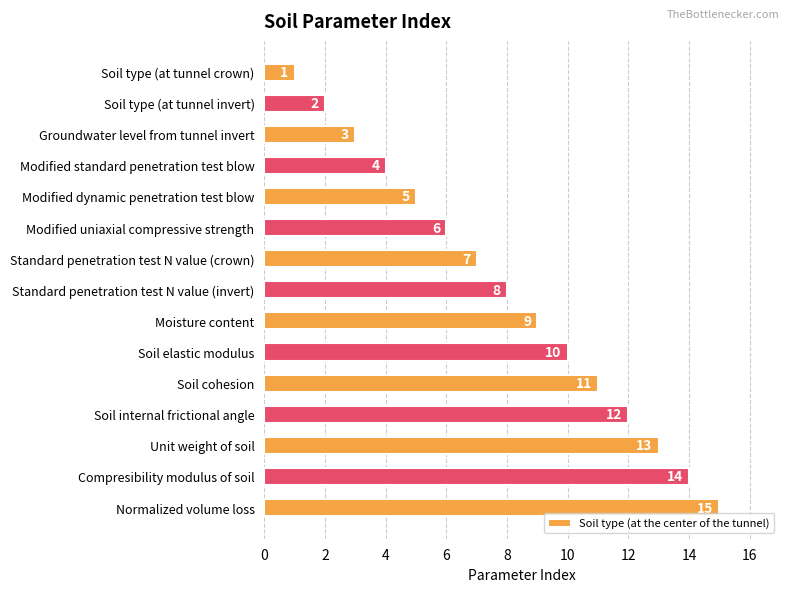

What is the difference between the maximum and minimum values?

14